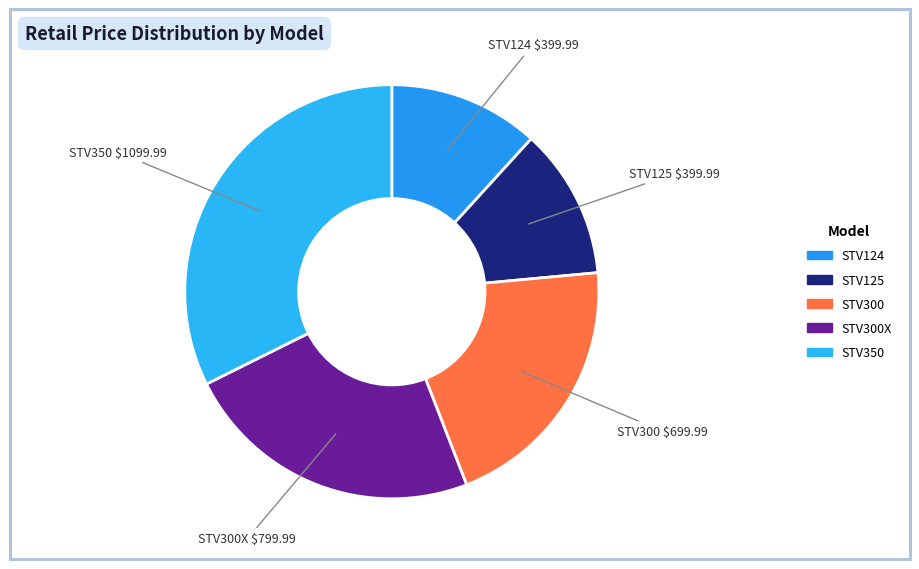

To the nearest percent, what is the difference between the largest and smallest slice percentages?

21%